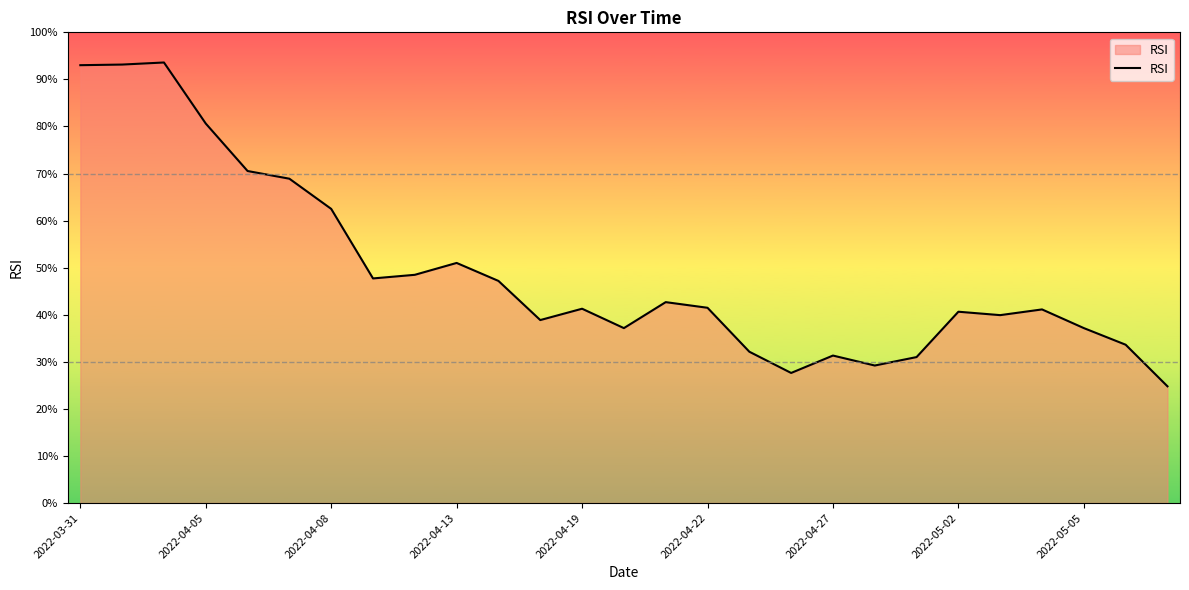

What is the minimum value shown in the chart?

24.8